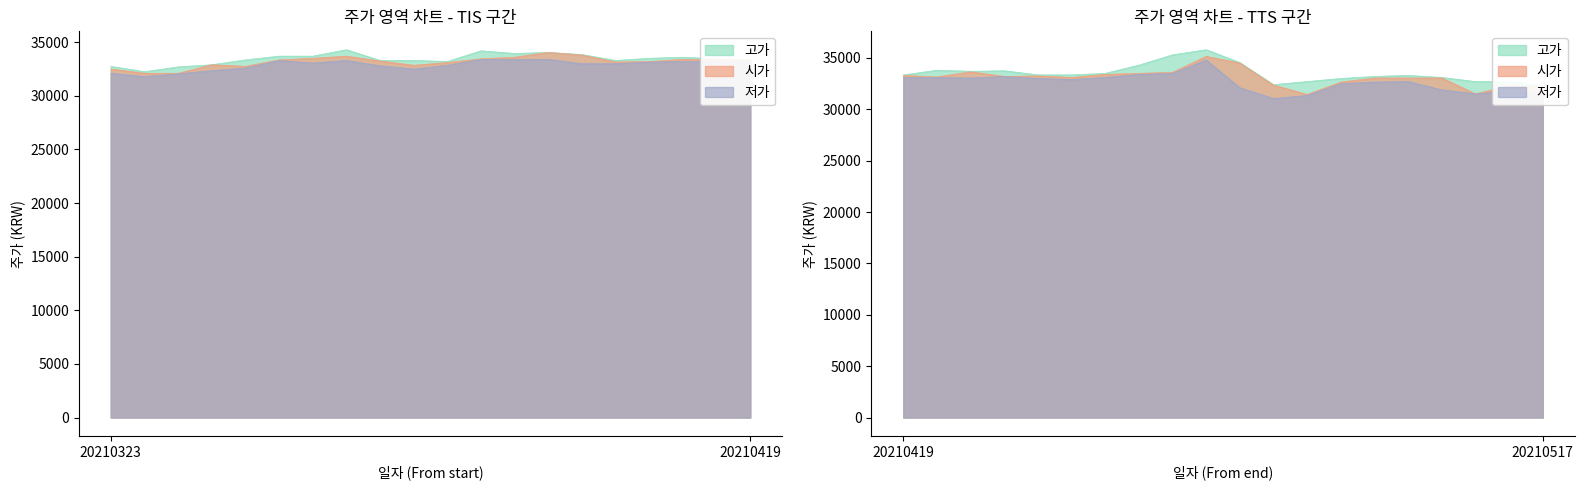

How many lines are shown in the chart?

3